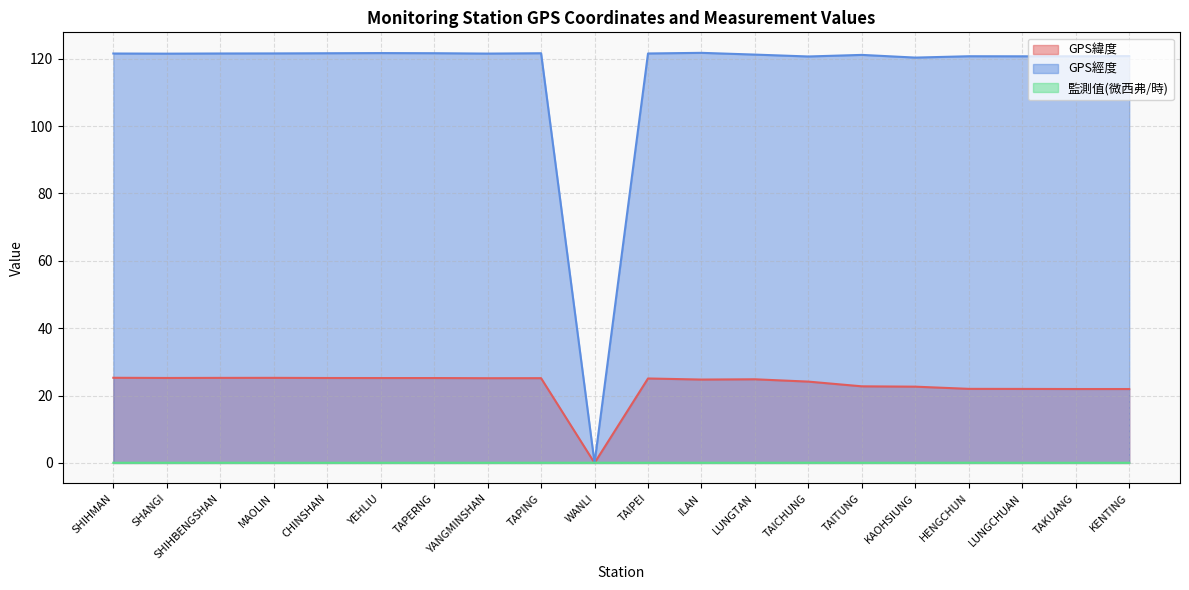

What is the approximate value of GPS緯度 at KENTING?

21.9